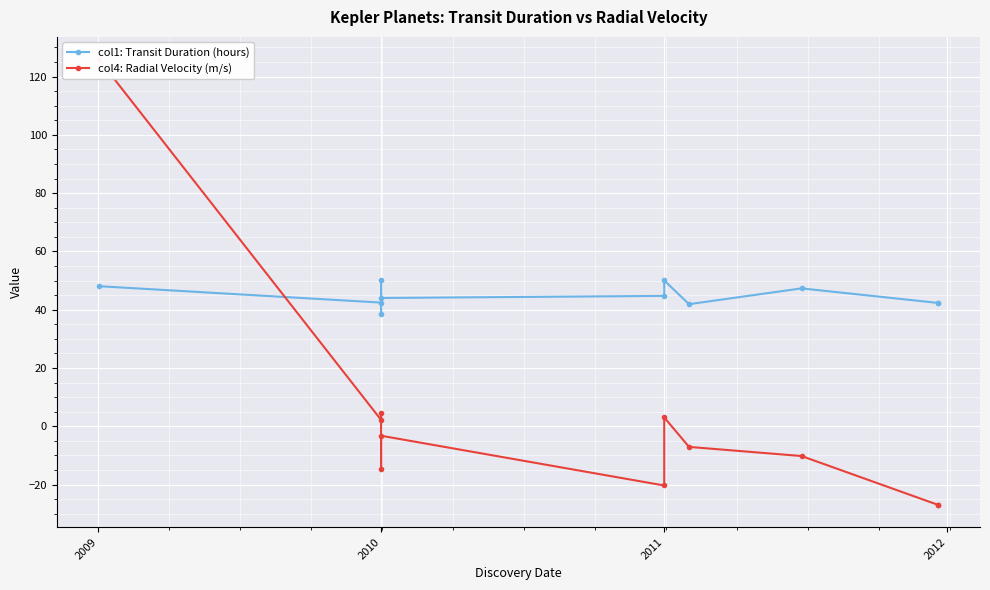

Is this an area chart (filled region under the line)?

No